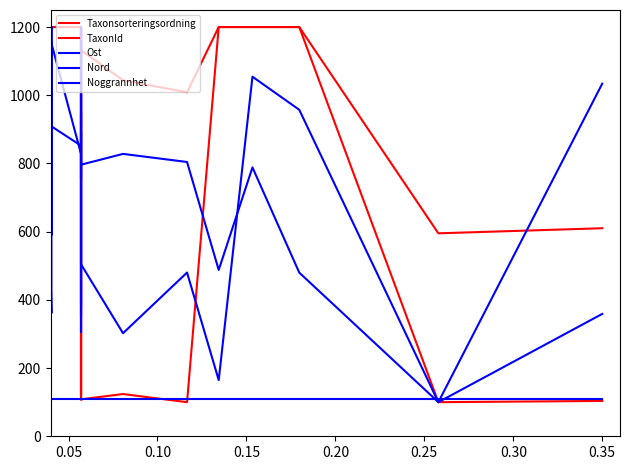

The value of Ost at 0.00 is 1220.8. True or false?

False